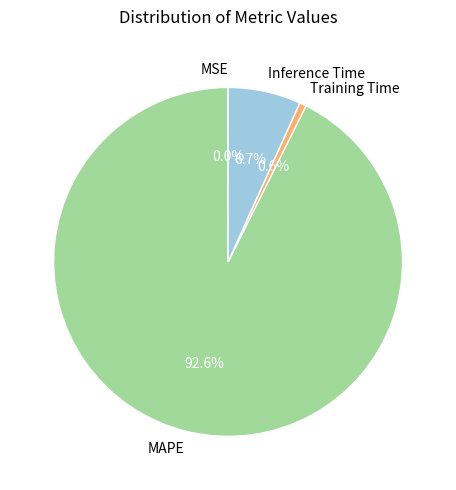

Is it true that MAPE is 99% of the pie?

False